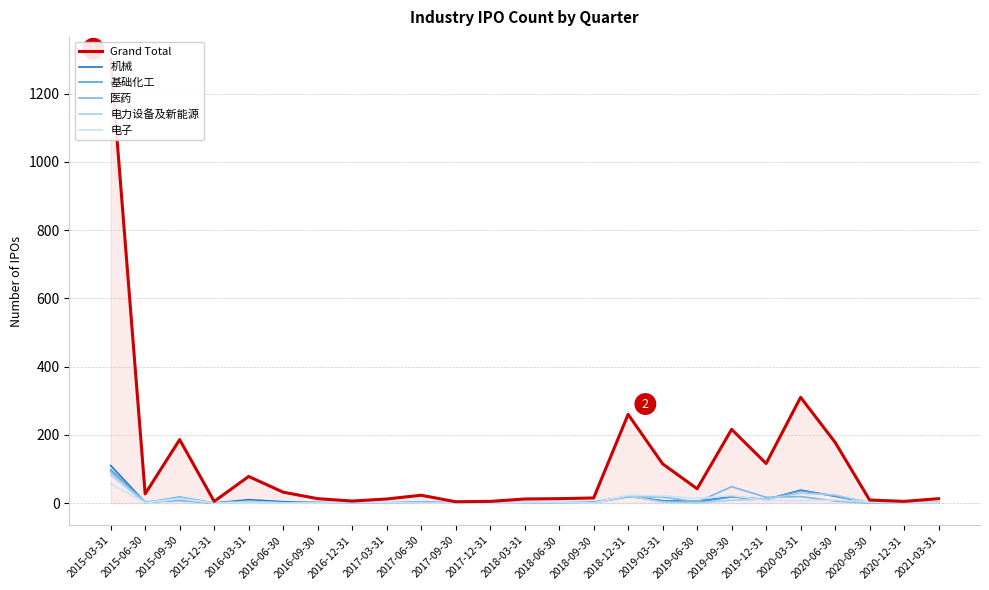

In 医药, how many points are lower than both neighbors (excluding endpoints)?

5